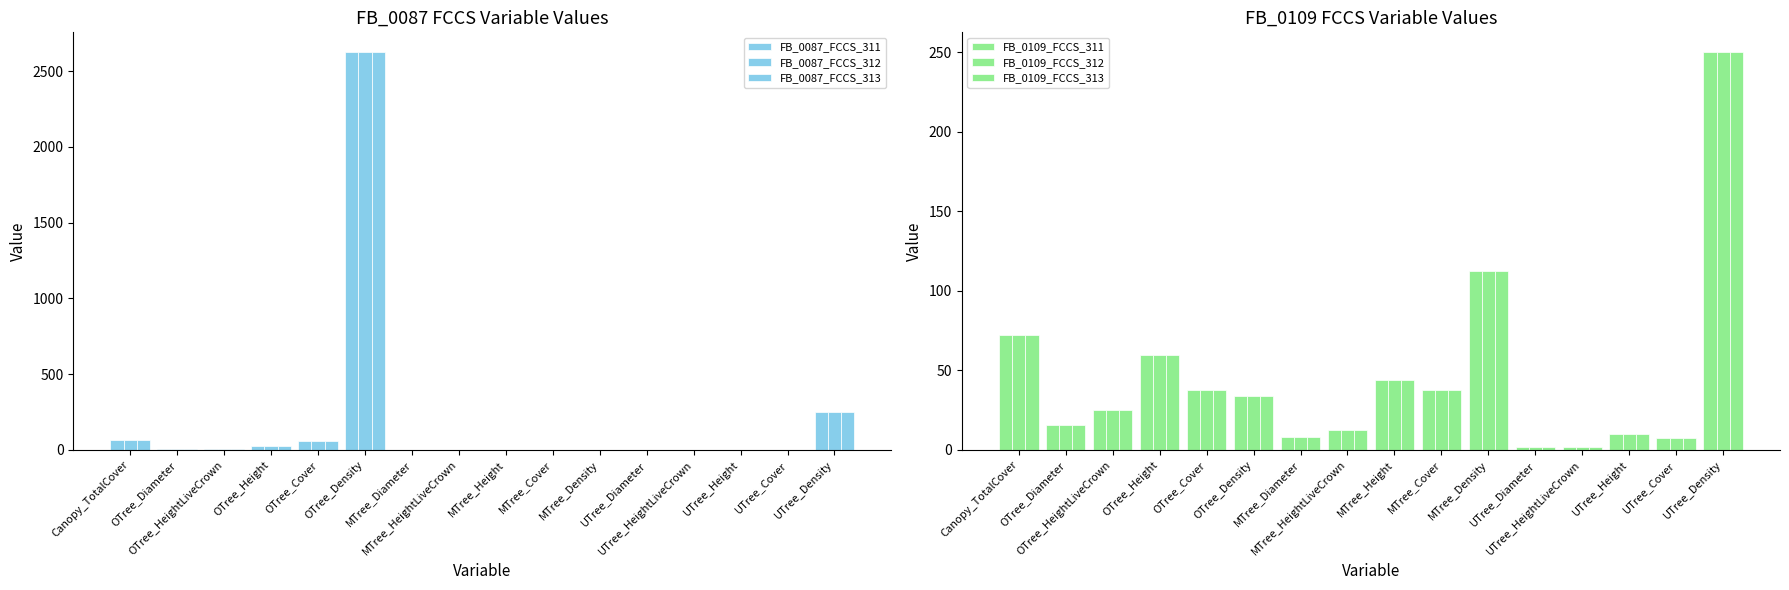

What is the difference between the maximum and second lowest values in the FB_0087_FCCS_313 series?

2625.0